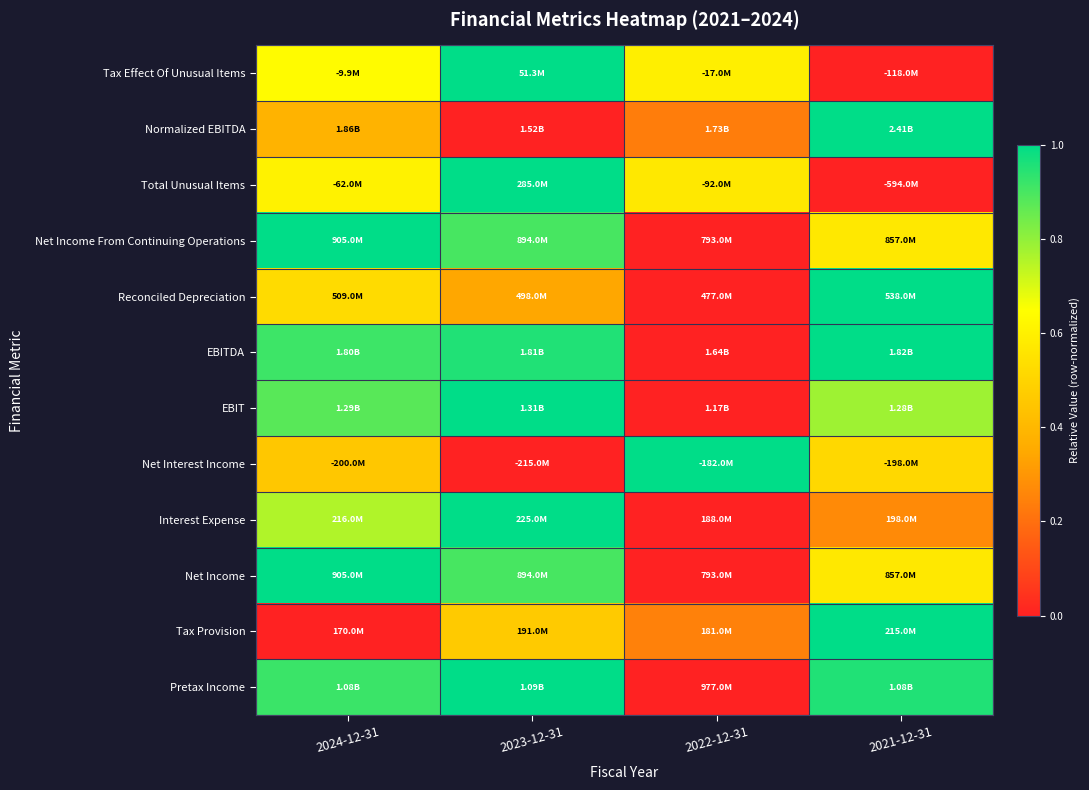

Reading left to right, list all the values displayed in this chart.

Tax Effect Of Unusual Items: 2024-12-31=0.6	2023-12-31=1.0	2022-12-31=0.6	2021-12-31=0.0
Normalized EBITDA: 2024-12-31=0.4	2023-12-31=0.0	2022-12-31=0.2	2021-12-31=1.0
Total Unusual Items: 2024-12-31=0.6	2023-12-31=1.0	2022-12-31=0.6	2021-12-31=0.0
Net Income From Continuing Operations: 2024-12-31=1.0	2023-12-31=0.9	2022-12-31=0.0	2021-12-31=0.6
Reconciled Depreciation: 2024-12-31=0.5	2023-12-31=0.3	2022-12-31=0.0	2021-12-31=1.0
EBITDA: 2024-12-31=0.9	2023-12-31=1.0	2022-12-31=0.0	2021-12-31=1.0
EBIT: 2024-12-31=0.9	2023-12-31=1.0	2022-12-31=0.0	2021-12-31=0.8
Net Interest Income: 2024-12-31=0.5	2023-12-31=0.0	2022-12-31=1.0	2021-12-31=0.5
Interest Expense: 2024-12-31=0.8	2023-12-31=1.0	2022-12-31=0.0	2021-12-31=0.3
Net Income: 2024-12-31=1.0	2023-12-31=0.9	2022-12-31=0.0	2021-12-31=0.6
Tax Provision: 2024-12-31=0.0	2023-12-31=0.5	2022-12-31=0.2	2021-12-31=1.0
Pretax Income: 2024-12-31=0.9	2023-12-31=1.0	2022-12-31=0.0	2021-12-31=1.0